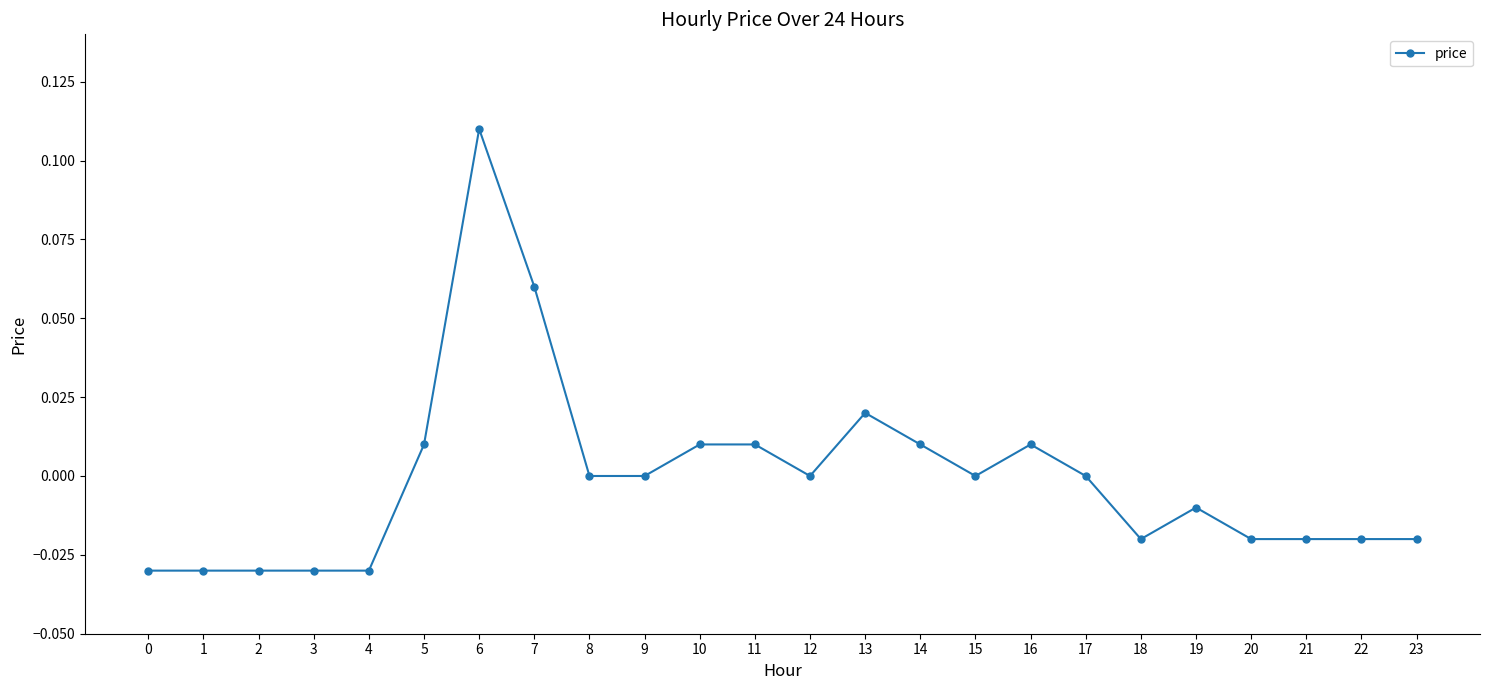

The chart shows a value of 0.0 at 5. True or false?

True